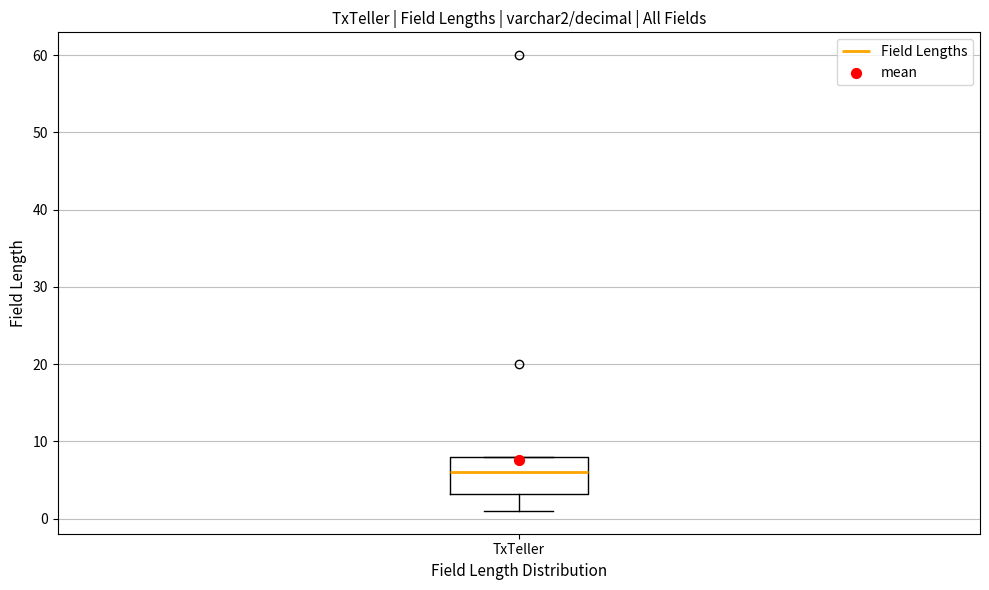

Read this box plot against the y-axis: the position of the median line, the range covered by the box, and the ends of both whiskers. The values are not printed on the chart, so give them approximately, as read against the axis.

median 6, box 3 to 8, whiskers 1 to 8